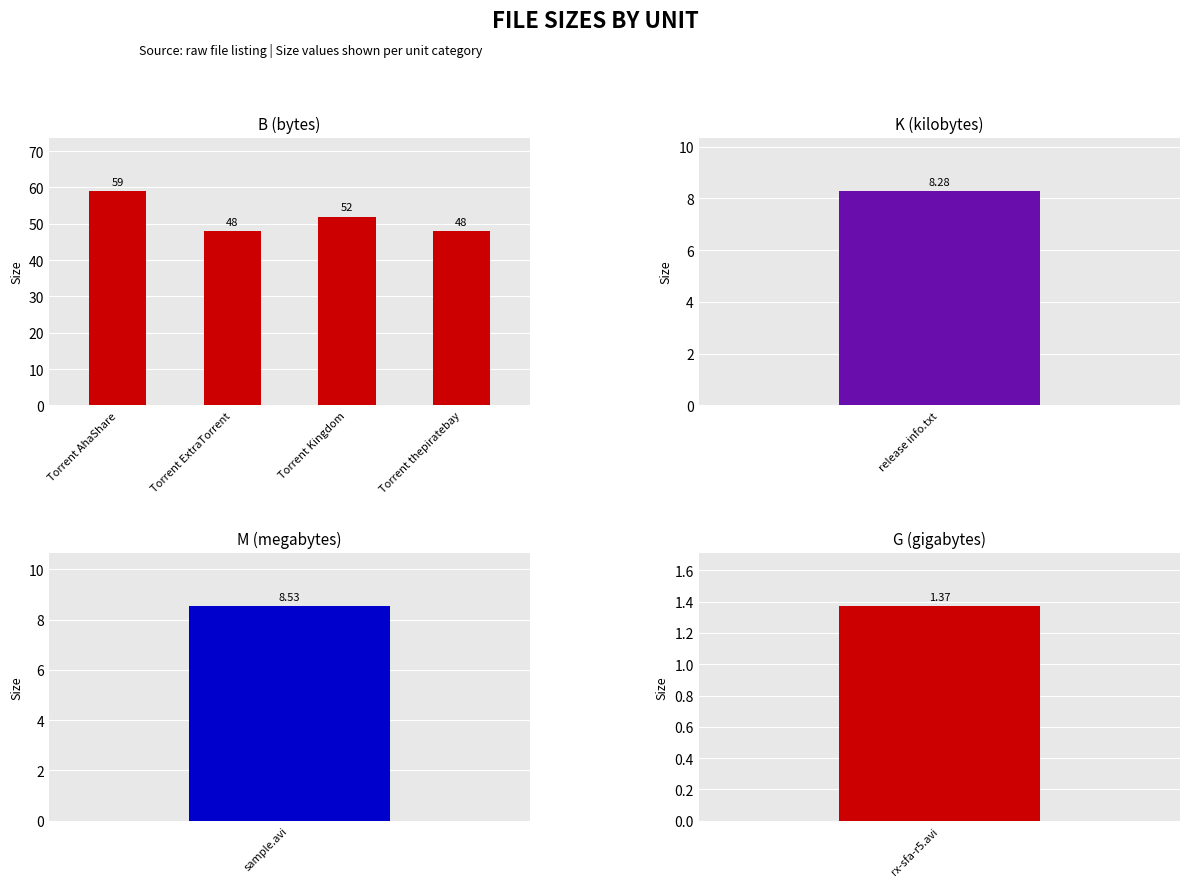

What is the minimum value shown in the chart?

48